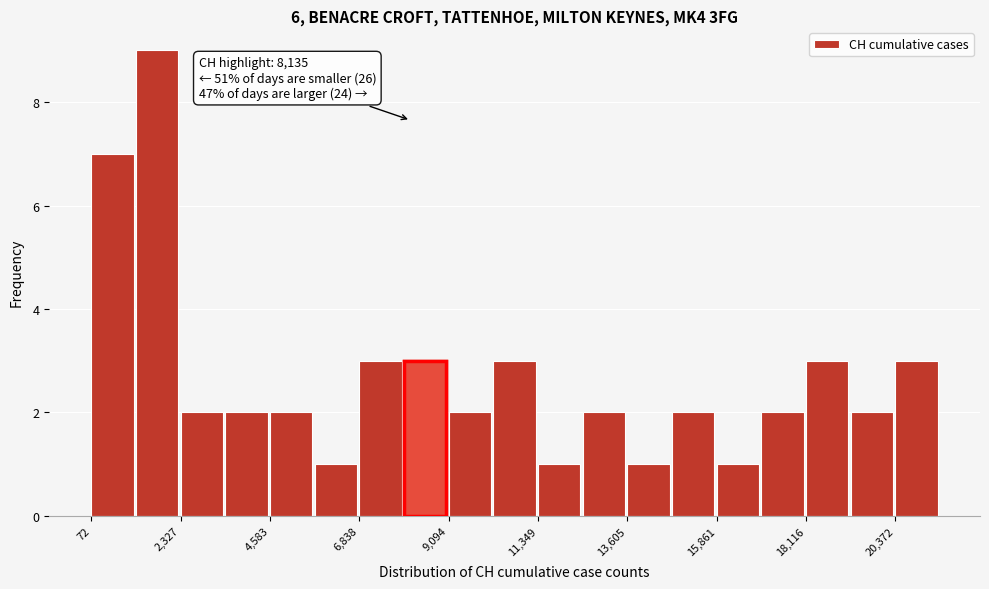

Read against the x-axis, roughly where is the centre of the tallest bar?

1500